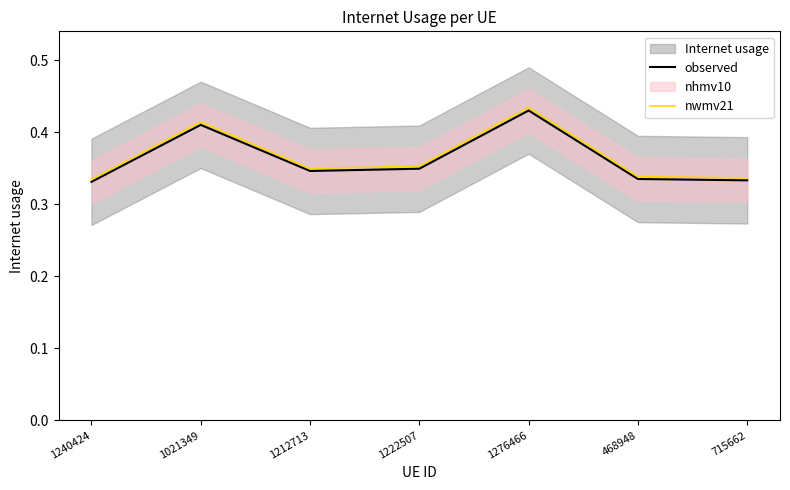

Does the chart display data point markers on the line(s)?

No